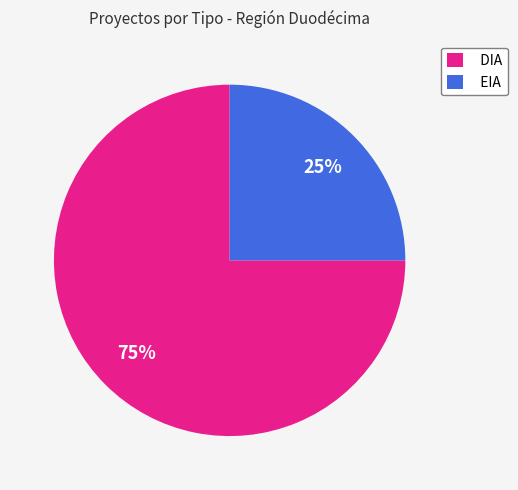

Which category has the biggest portion of the pie?

DIA